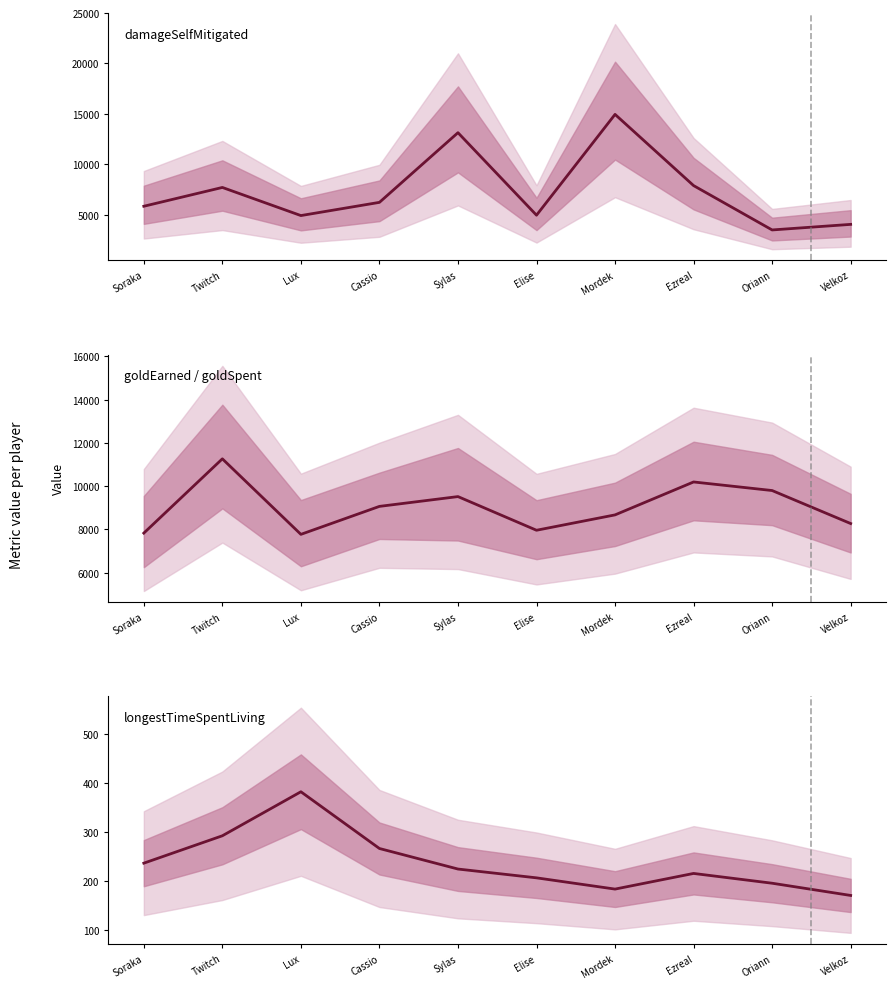

What is the value of the damageSelfMitigated point at the 8th from the left?

7877.0